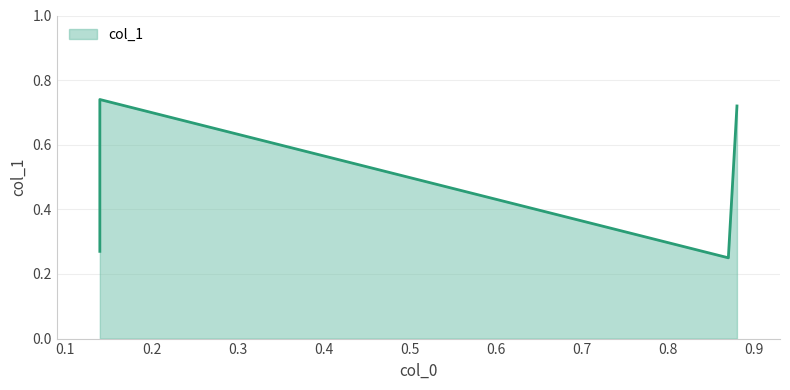

Which label corresponds to the smallest value in the chart?

0.87